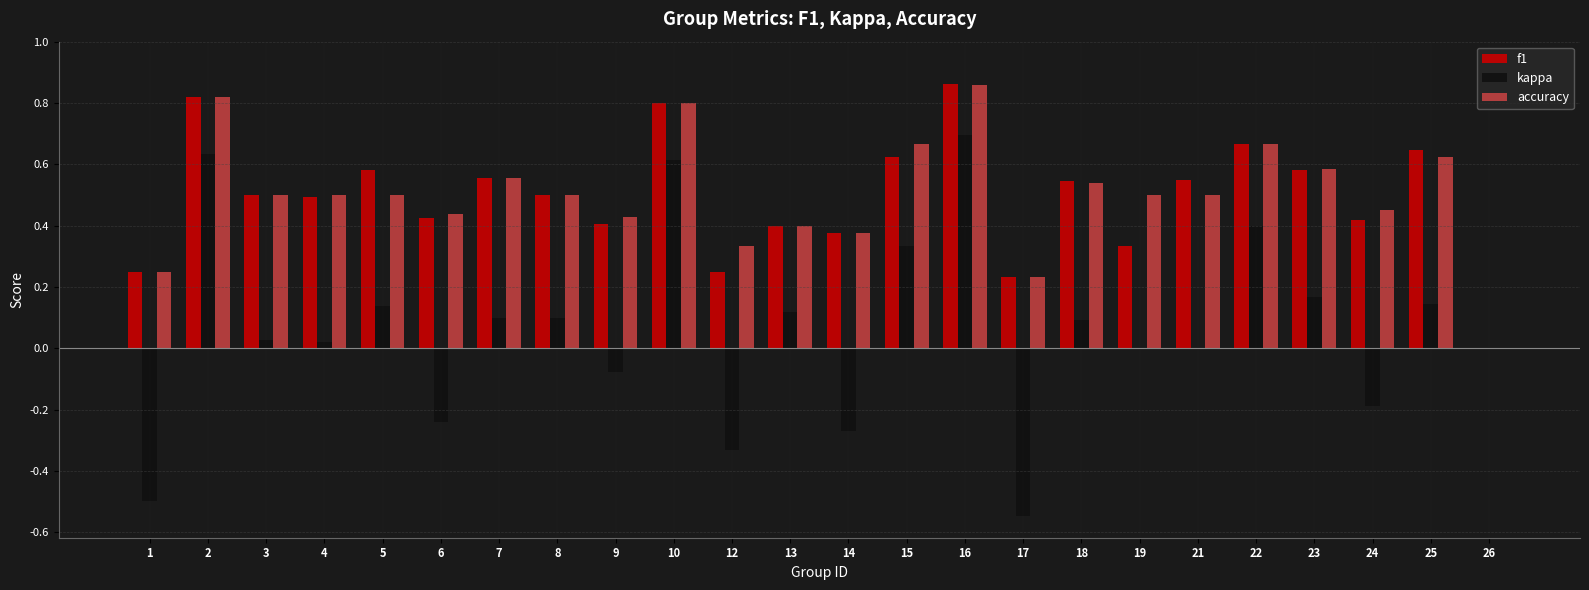

The value of accuracy at 17 is 0.1. True or false?

False